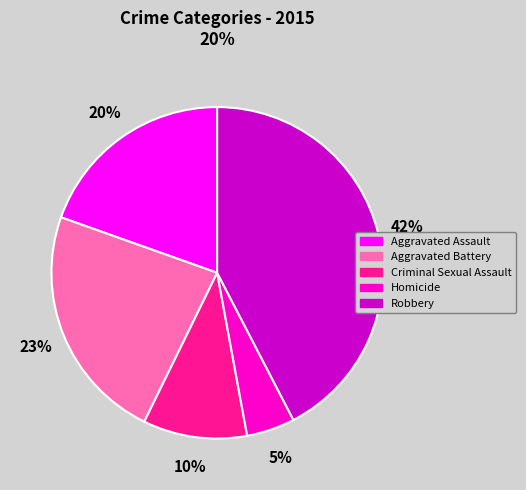

Count the number of slices in the pie.

5